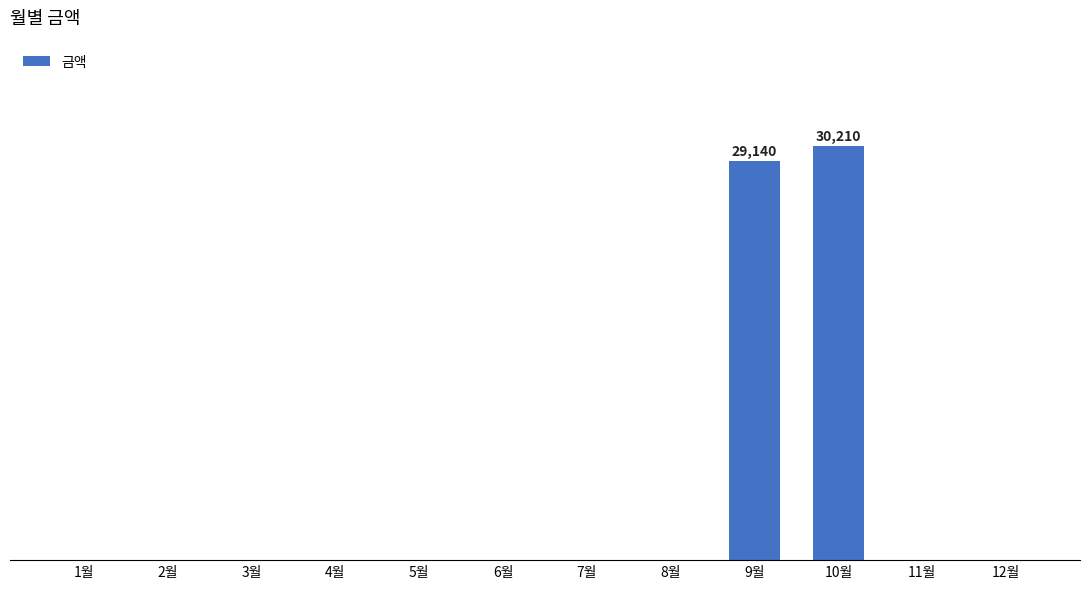

Between 12월 and 3월, which is larger?

12월